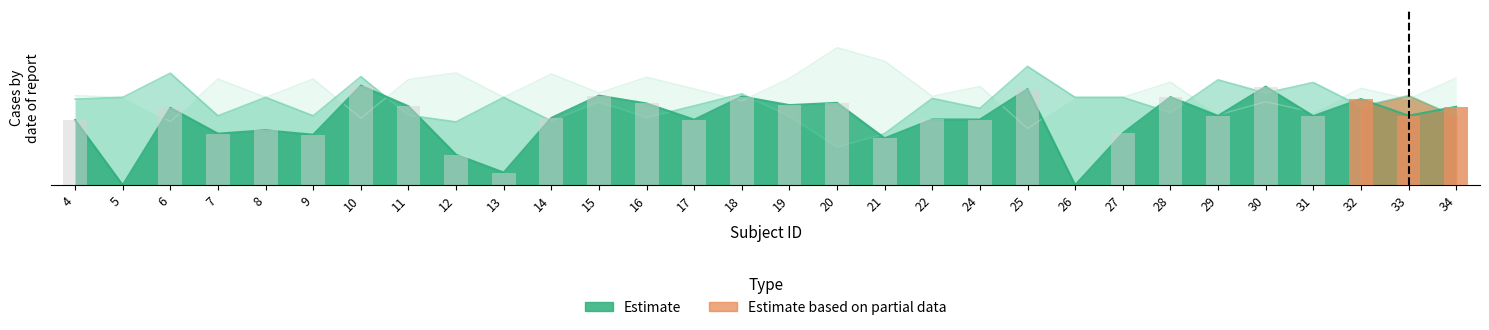

Count the number of categories in the chart.

30